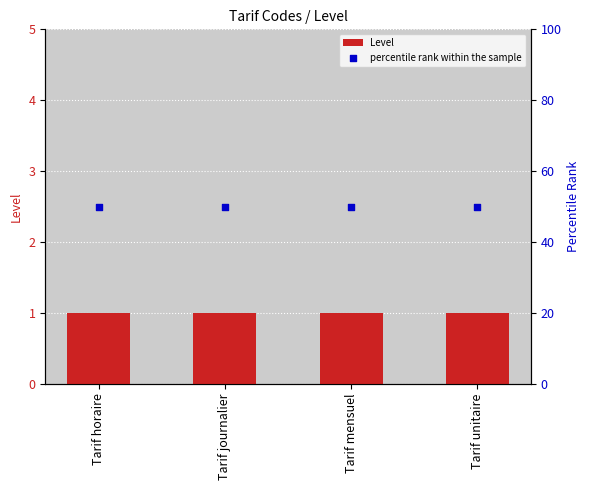

Is the value of percentile rank within the sample at Tarif unitaire greater than the value of Level at Tarif journalier?

Yes